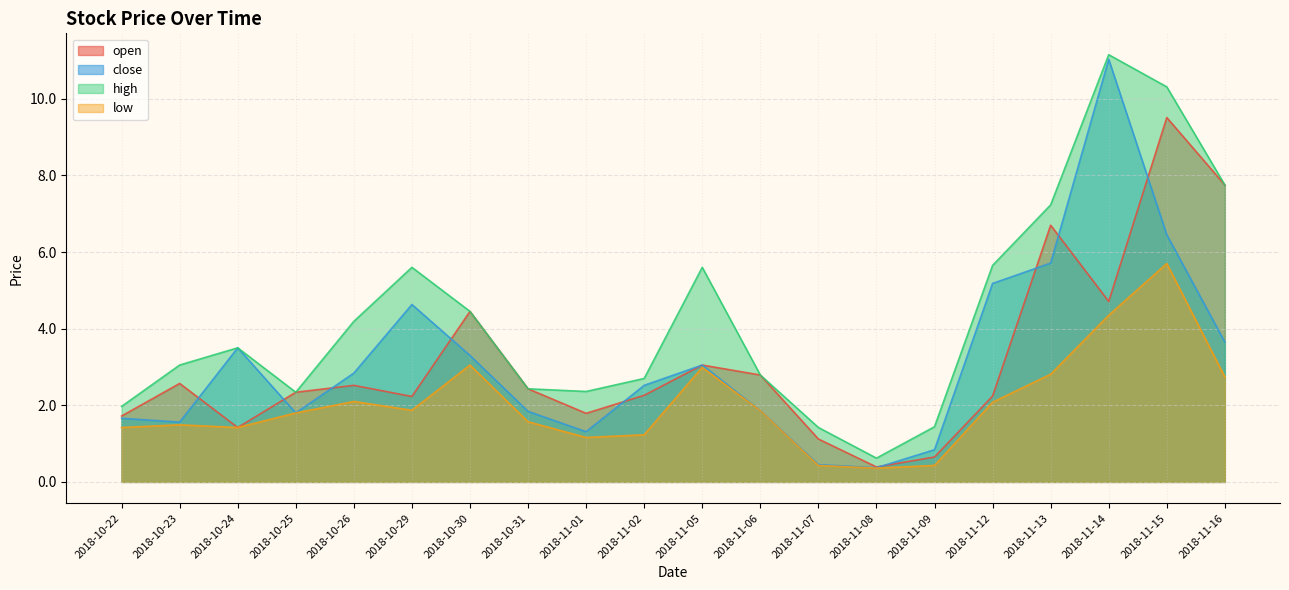

Reading left to right, transcribe all the data shown in this chart.

open: 2018-10-22=1.7	2018-10-23=2.6	2018-10-24=1.4	2018-10-25=2.3	2018-10-26=2.5	2018-10-29=2.2	2018-10-30=4.5	2018-10-31=2.4	2018-11-01=1.8	2018-11-02=2.3	2018-11-05=3.0	2018-11-06=2.8	2018-11-07=1.1	2018-11-08=0.4	2018-11-09=0.7	2018-11-12=2.2	2018-11-13=6.7	2018-11-14=4.7	2018-11-15=9.5	2018-11-16=7.8
close: 2018-10-22=1.7	2018-10-23=1.6	2018-10-24=3.5	2018-10-25=1.8	2018-10-26=2.8	2018-10-29=4.6	2018-10-30=3.3	2018-10-31=1.8	2018-11-01=1.3	2018-11-02=2.5	2018-11-05=3.0	2018-11-06=1.9	2018-11-07=0.5	2018-11-08=0.4	2018-11-09=0.8	2018-11-12=5.2	2018-11-13=5.7	2018-11-14=11.0	2018-11-15=6.5	2018-11-16=3.6
high: 2018-10-22=2.0	2018-10-23=3.0	2018-10-24=3.5	2018-10-25=2.3	2018-10-26=4.2	2018-10-29=5.6	2018-10-30=4.5	2018-10-31=2.4	2018-11-01=2.4	2018-11-02=2.7	2018-11-05=5.6	2018-11-06=2.8	2018-11-07=1.4	2018-11-08=0.6	2018-11-09=1.4	2018-11-12=5.7	2018-11-13=7.2	2018-11-14=11.2	2018-11-15=10.3	2018-11-16=7.8
low: 2018-10-22=1.4	2018-10-23=1.5	2018-10-24=1.4	2018-10-25=1.8	2018-10-26=2.1	2018-10-29=1.9	2018-10-30=3.0	2018-10-31=1.6	2018-11-01=1.2	2018-11-02=1.2	2018-11-05=3.0	2018-11-06=1.9	2018-11-07=0.4	2018-11-08=0.4	2018-11-09=0.4	2018-11-12=2.1	2018-11-13=2.8	2018-11-14=4.3	2018-11-15=5.7	2018-11-16=2.7